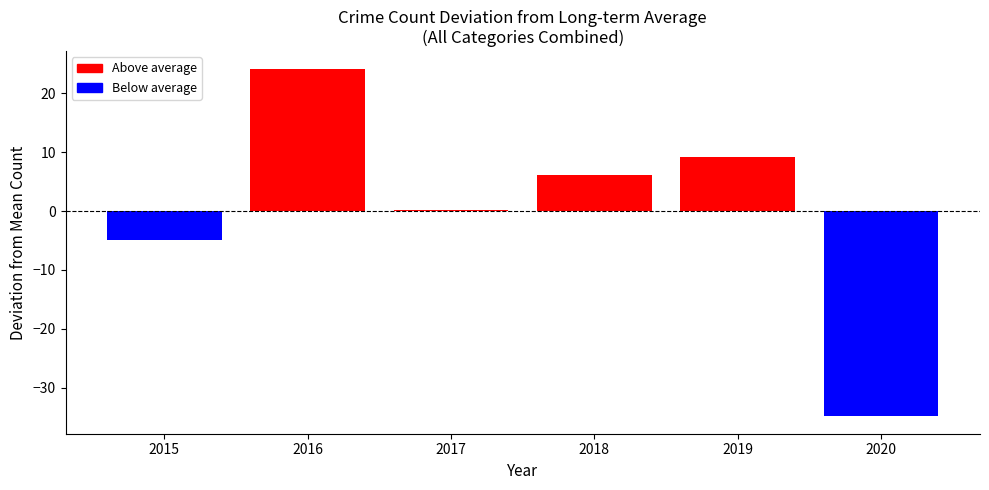

Which has a higher value, 2019 or 2018?

2019